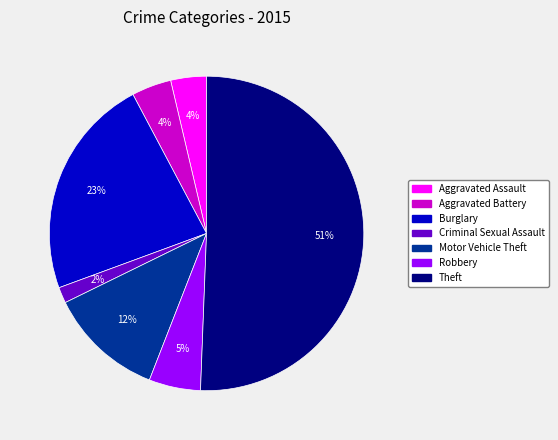

What is the majority slice?

Theft